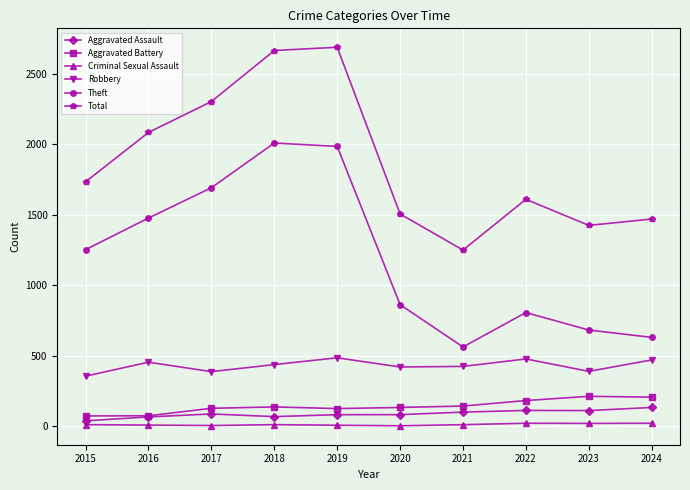

List the series in order of their peak value, highest first.

Total, Theft, Robbery, Aggravated Battery, Aggravated Assault, Criminal Sexual Assault